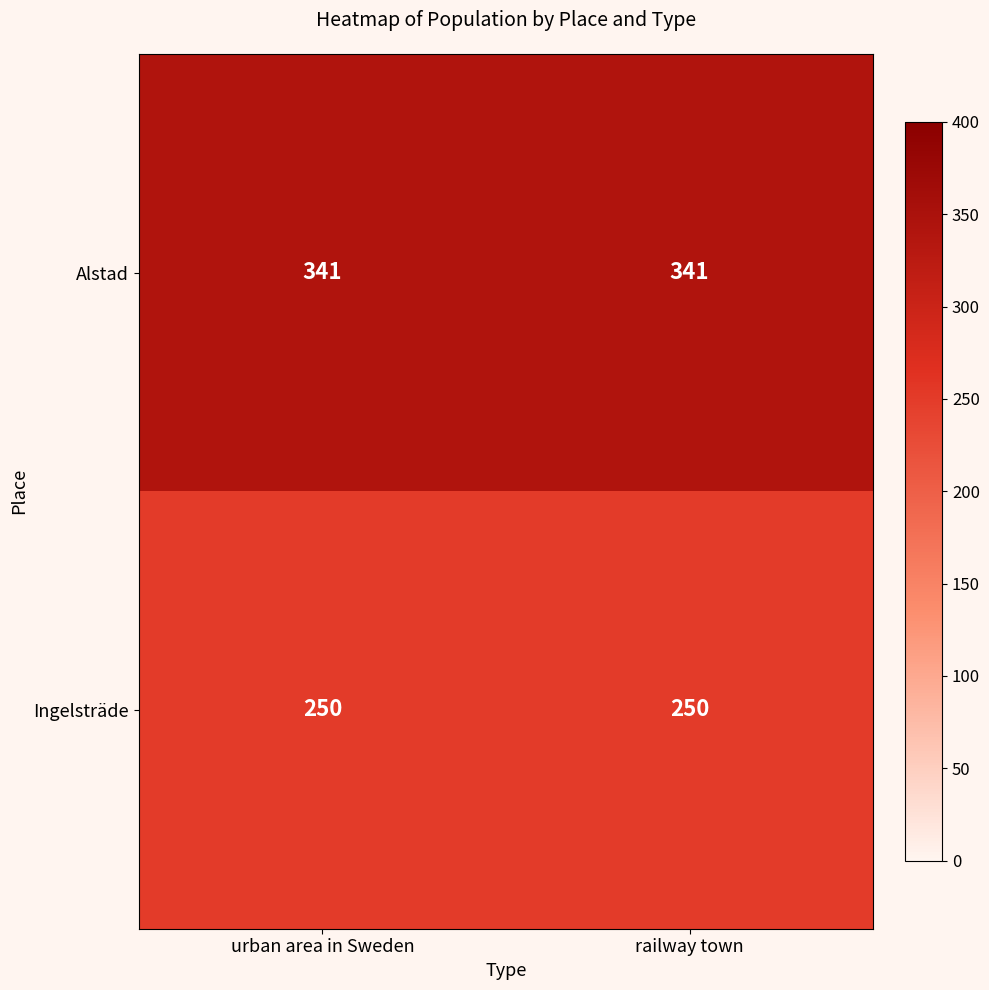

What is the smallest value displayed?

250